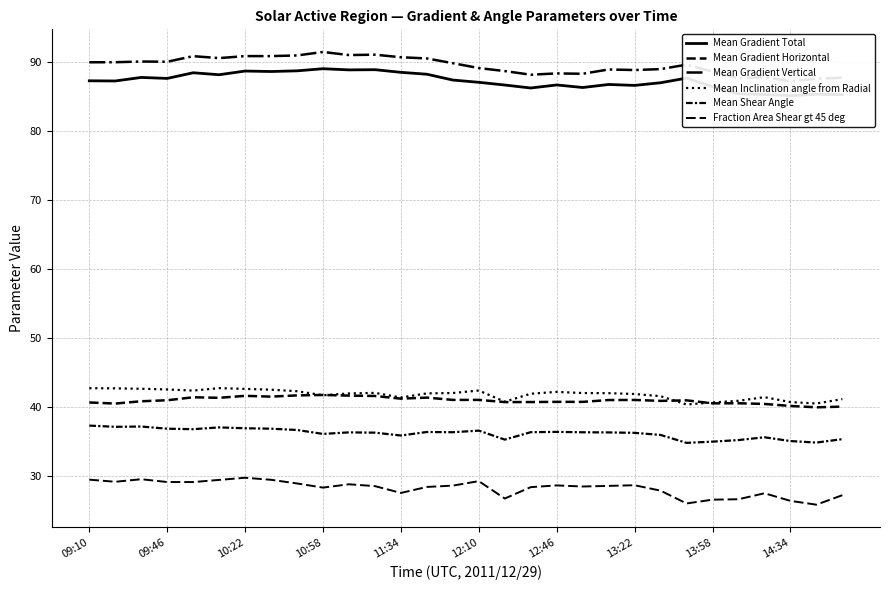

The Fraction Area Shear gt 45 deg series shows 6.9 at 12:10. True or false?

False